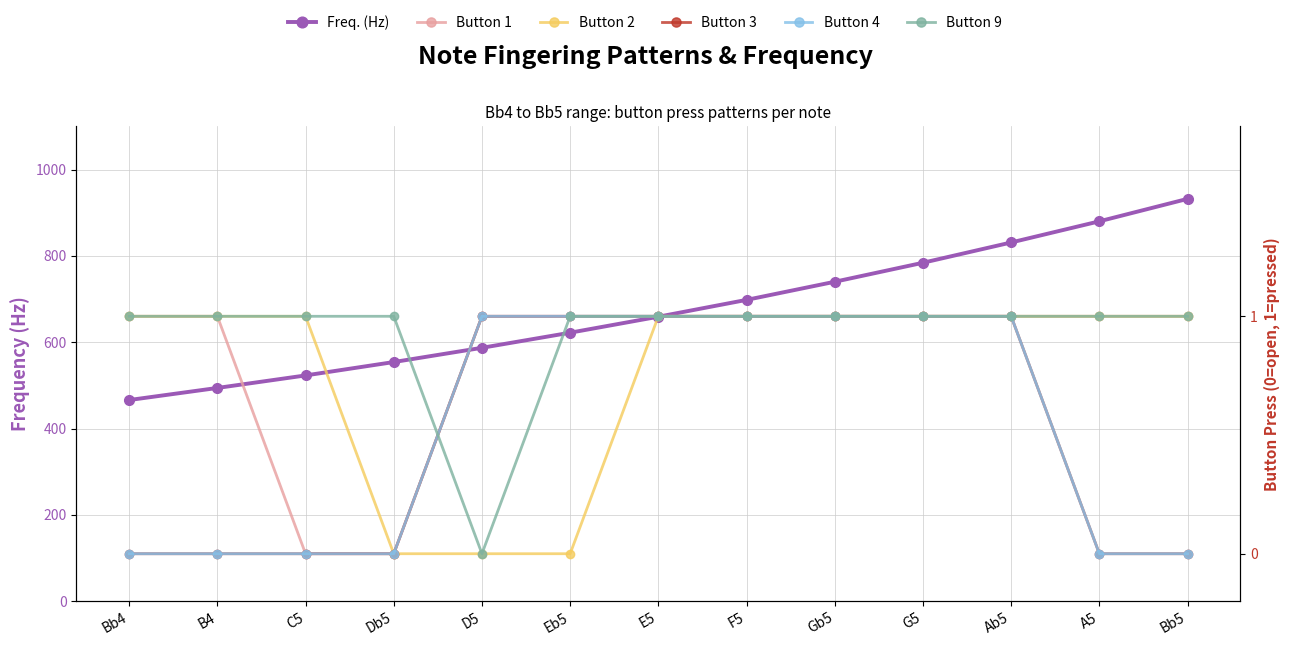

How many distinct data groups are displayed?

6